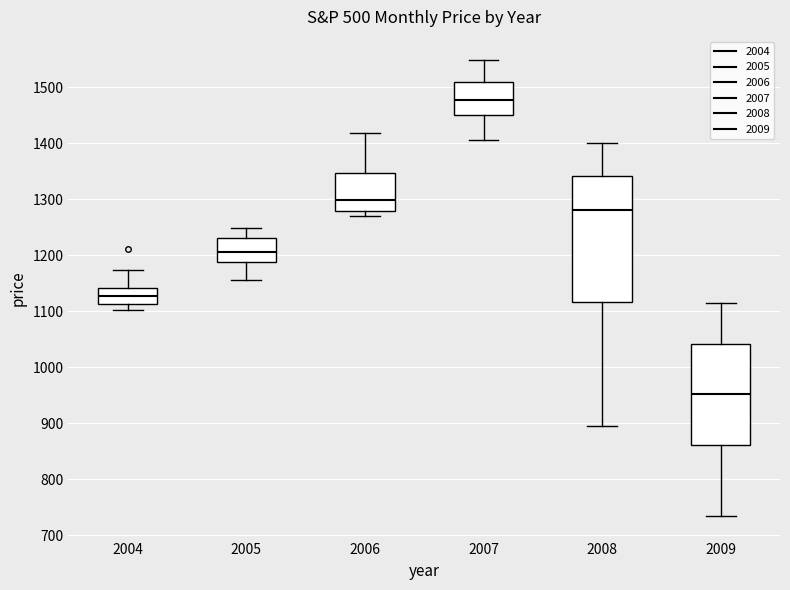

Where does the upper whisker of the box at x = 2004 end on the y-axis? The values are not printed on the chart, so give them approximately, as read against the axis.

1170